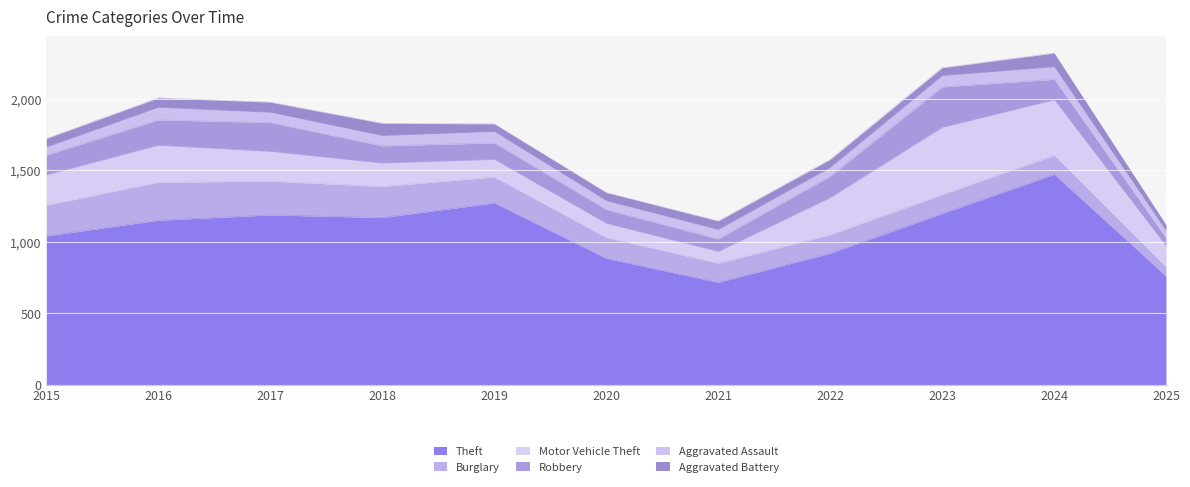

What is the total value across all series at 2016?

2008